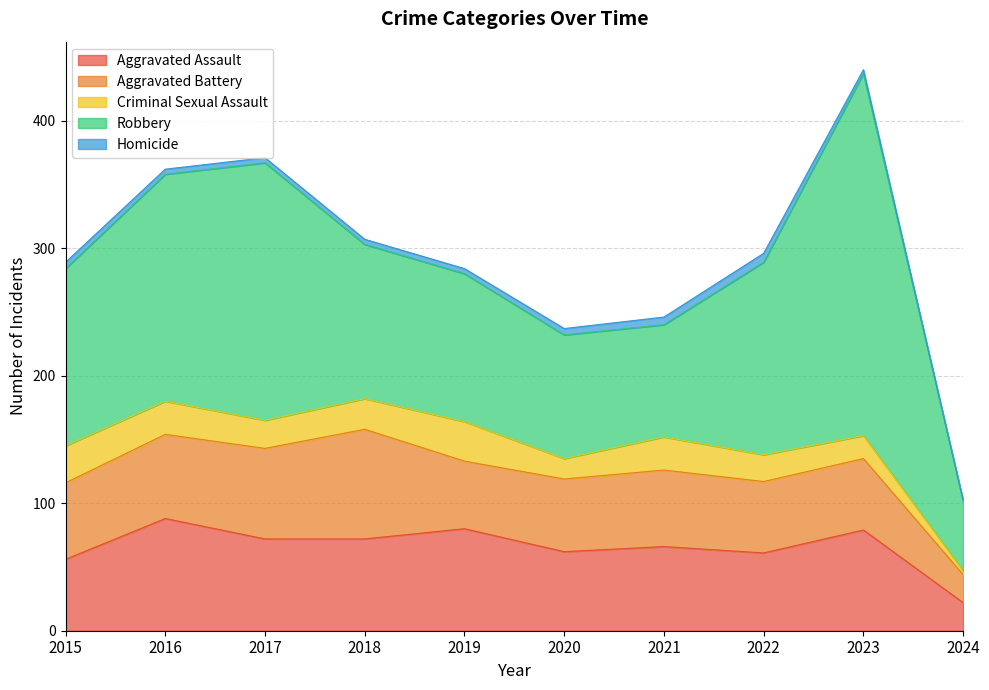

The Robbery series shows 206 at 2019. True or false?

False